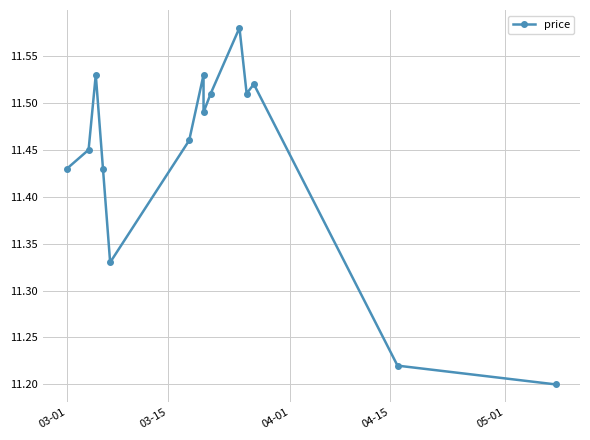

Does the chart display data point markers on the line(s)?

Yes